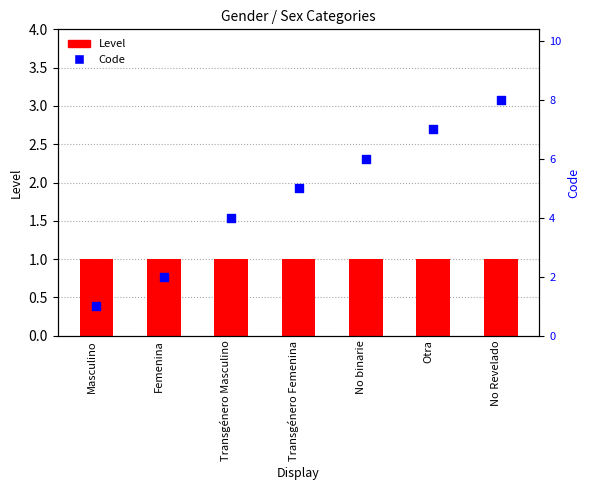

What are all the series names shown in the legend?

Level, Code